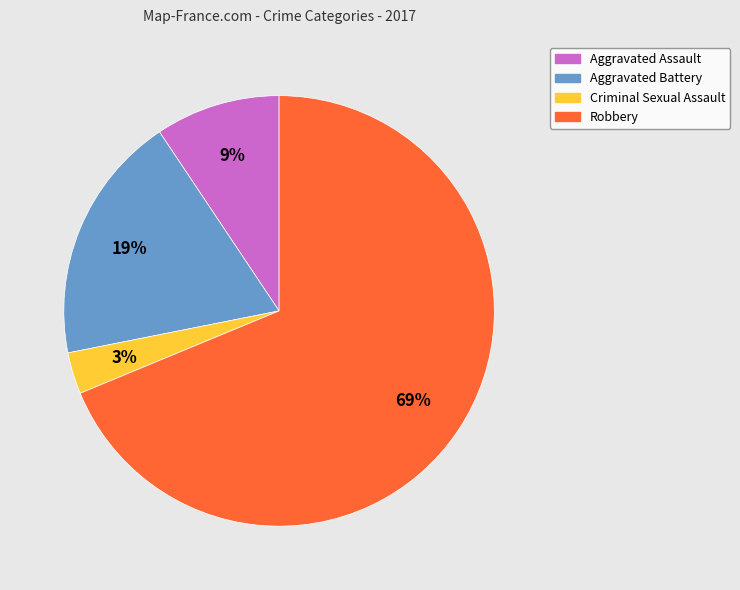

What percentage is the Robbery slice, to the nearest percent?

69%